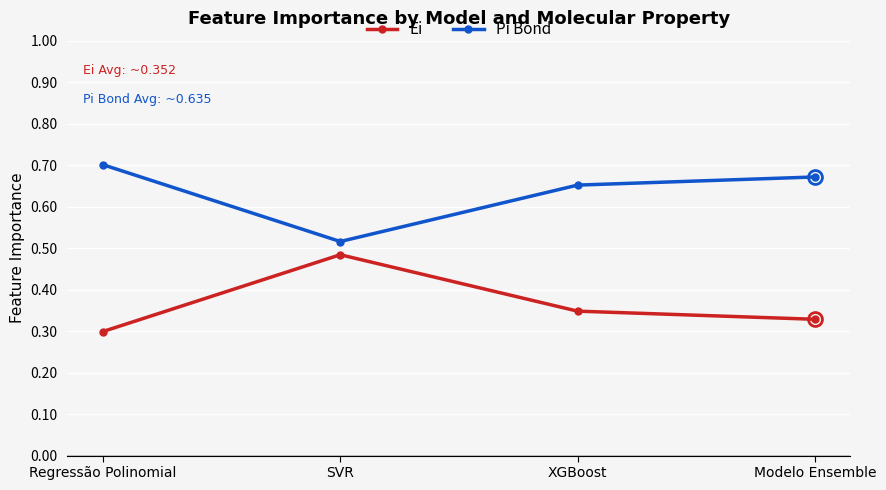

Which label corresponds to the smallest value in the chart?

Regressão Polinomial